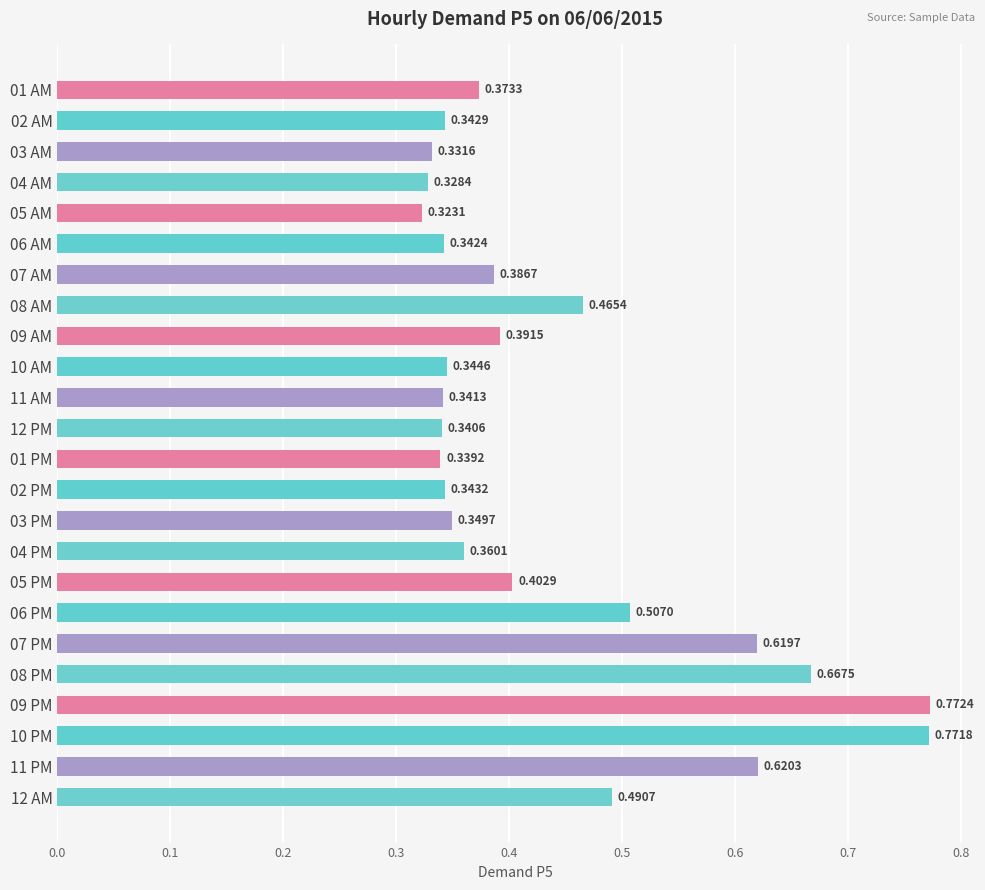

List the labels in order of value, largest first.

09 PM, 10 PM, 08 PM, 11 PM, 07 PM, 06 PM, 12 AM, 08 AM, 05 PM, 09 AM, 07 AM, 01 AM, 04 PM, 03 PM, 10 AM, 02 PM, 02 AM, 06 AM, 11 AM, 12 PM, 01 PM, 03 AM, 04 AM, 05 AM